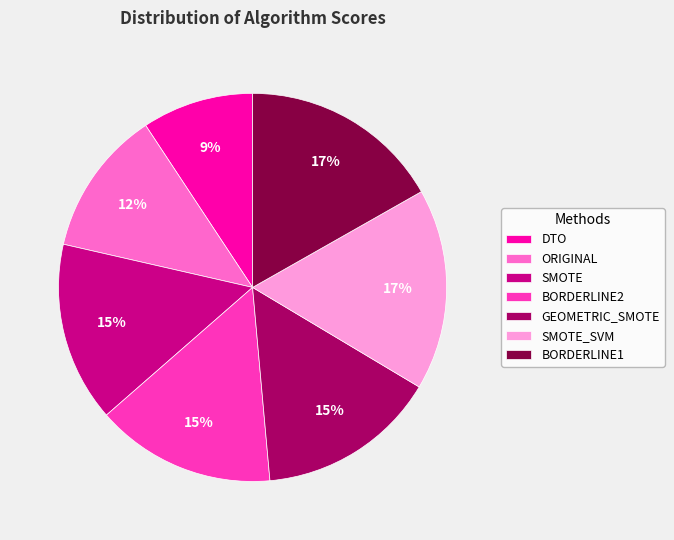

How many slices are in this pie chart?

7